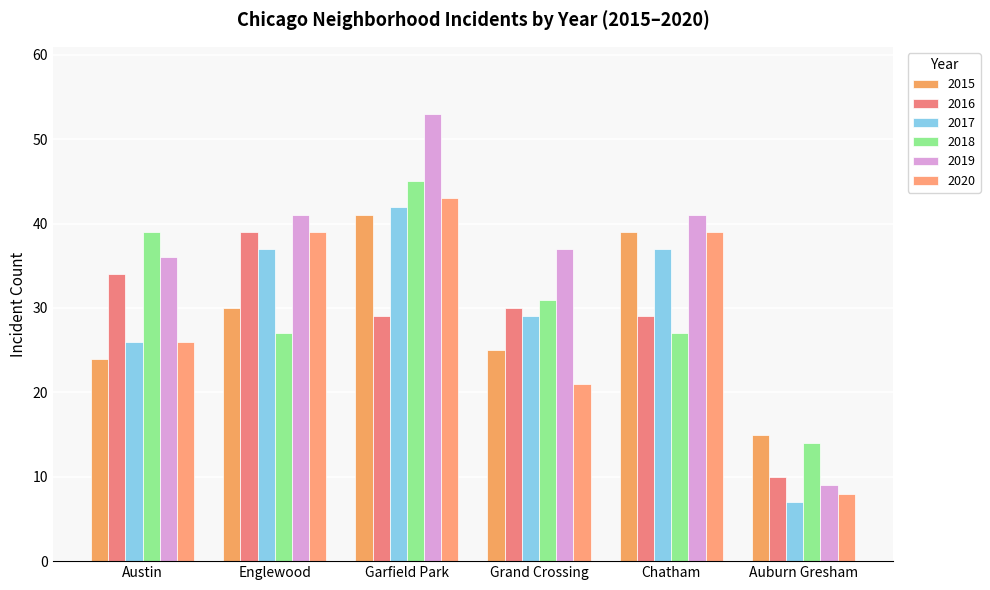

What is the label of the 3rd bar from the left?

Garfield Park